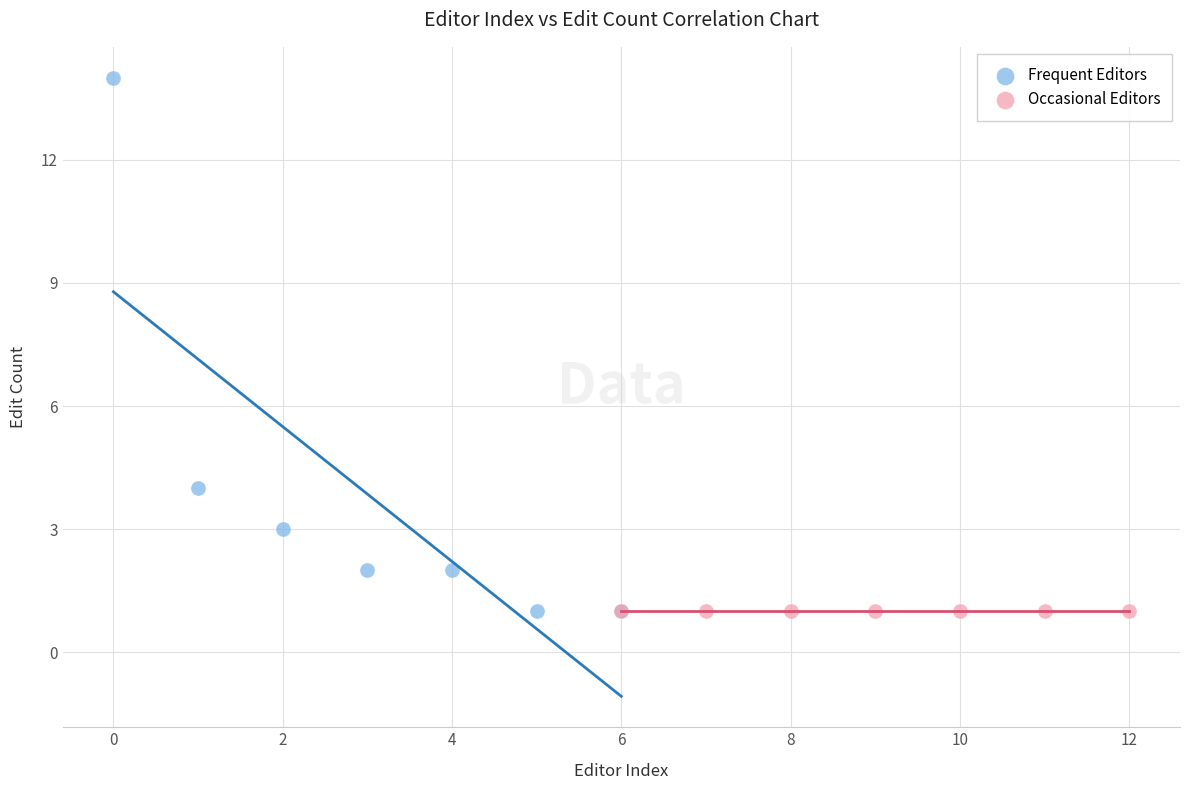

What are all the series names shown in the legend?

Frequent Editors, Occasional Editors